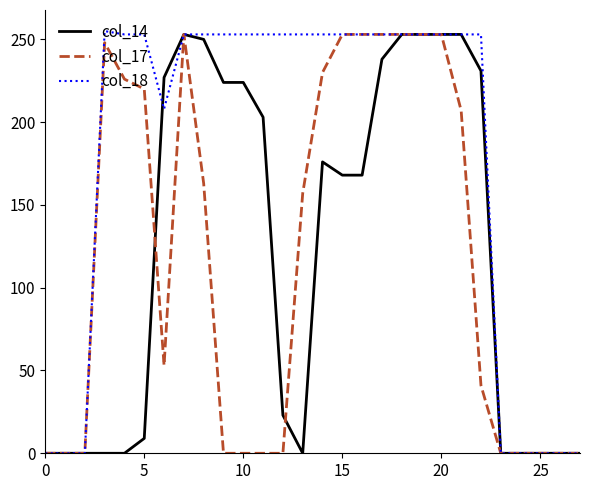

What is the highest value of the col_17 series?

253